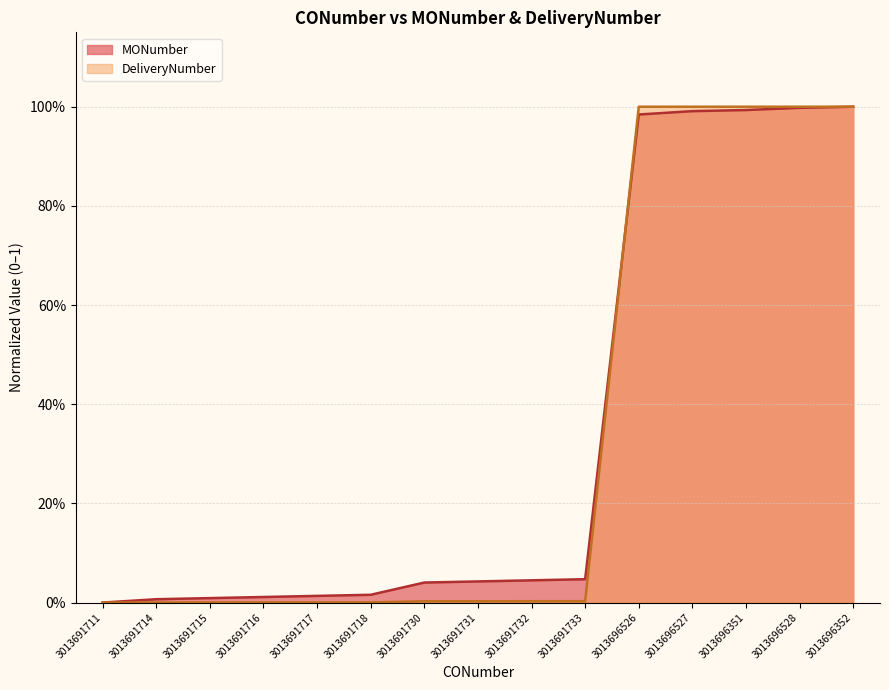

The DeliveryNumber series shows 1.6 at 3013696351. True or false?

False